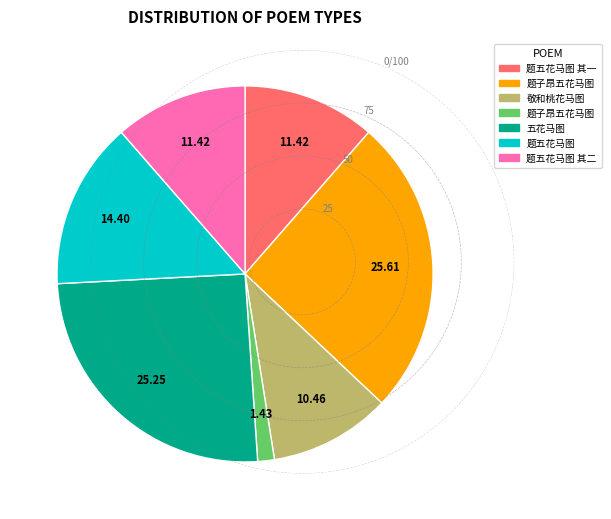

Is there any slice that represents more than half of the pie?

No